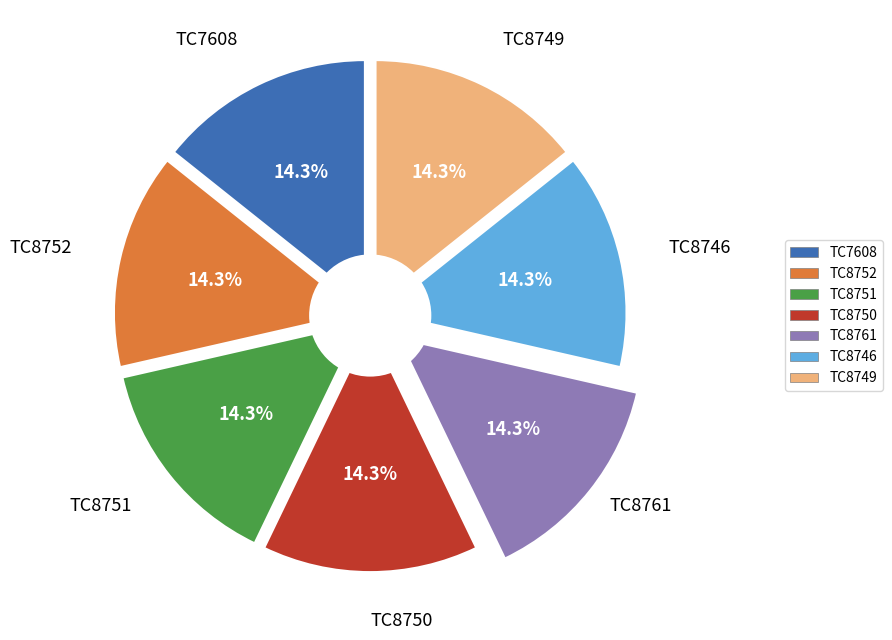

True or false: TC8752 accounts for 1% of the total.

False